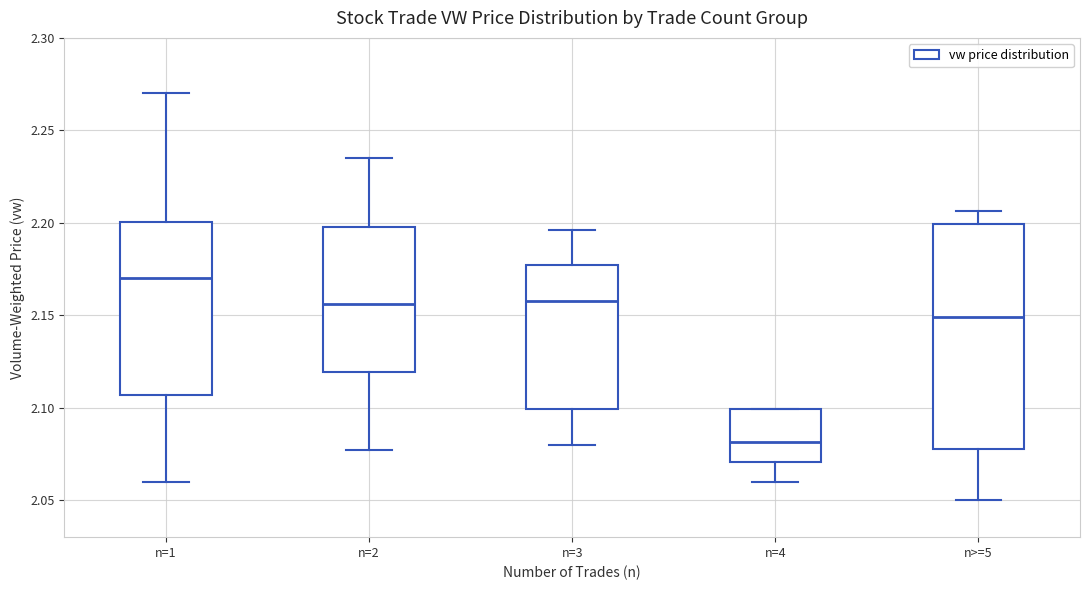

Which box's median line is the highest?

n=1